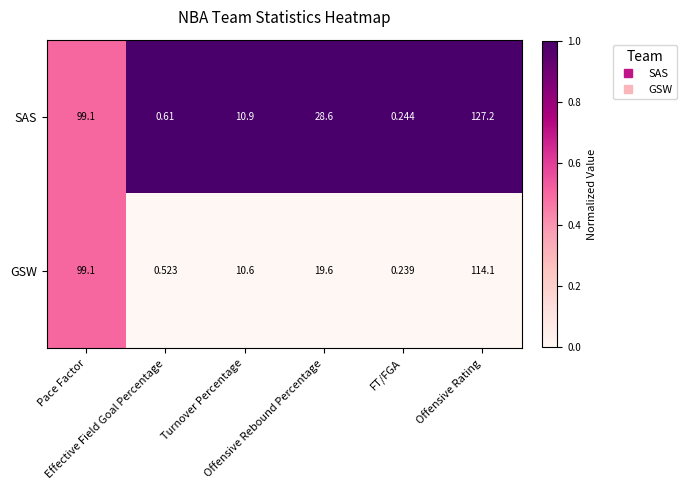

What is the total value across all series at Effective Field Goal Percentage?

1.1